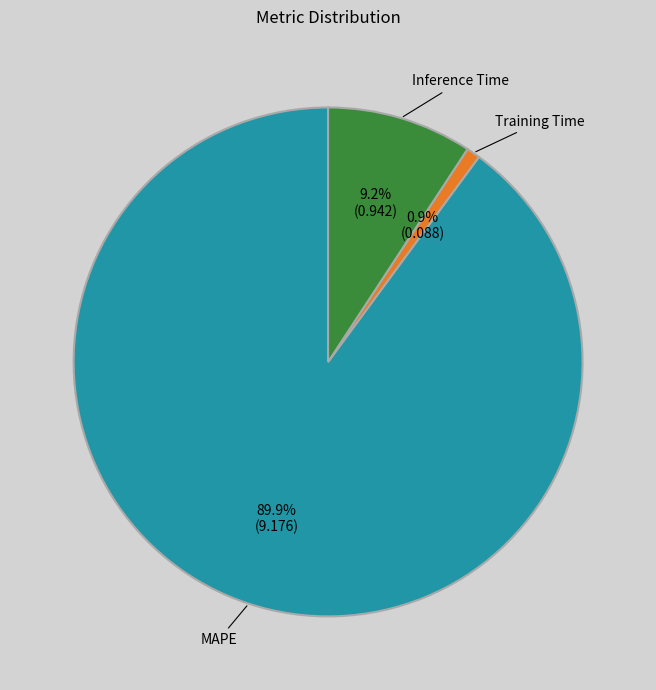

The MAPE slice represents 78% of the pie. True or false?

False